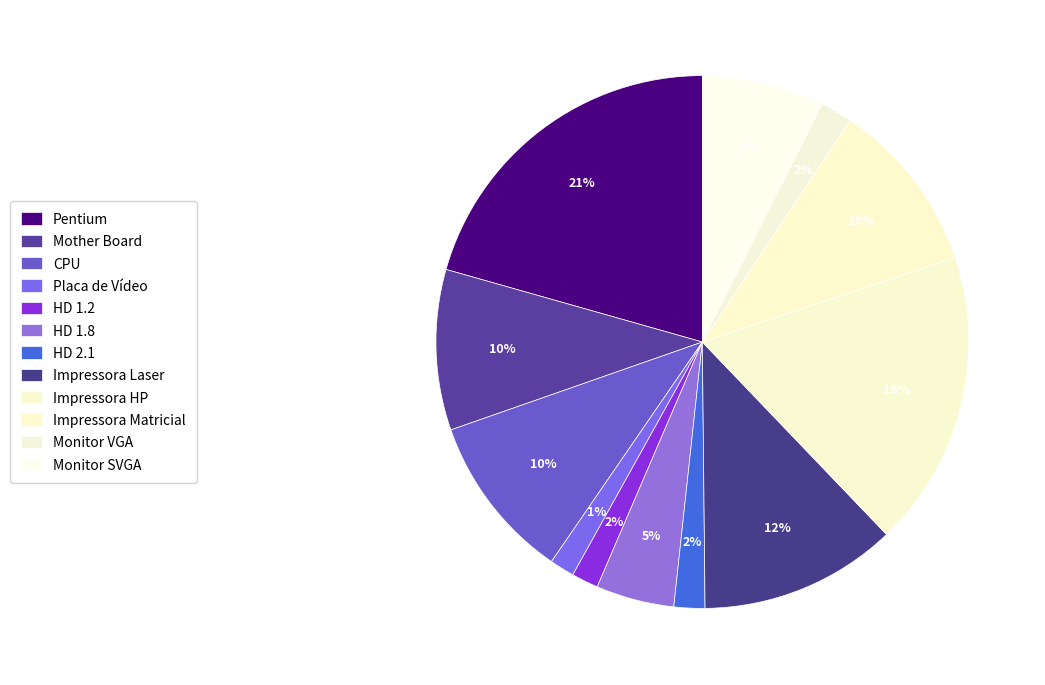

What percentage is the Impressora Matricial slice, to the nearest percent?

10%